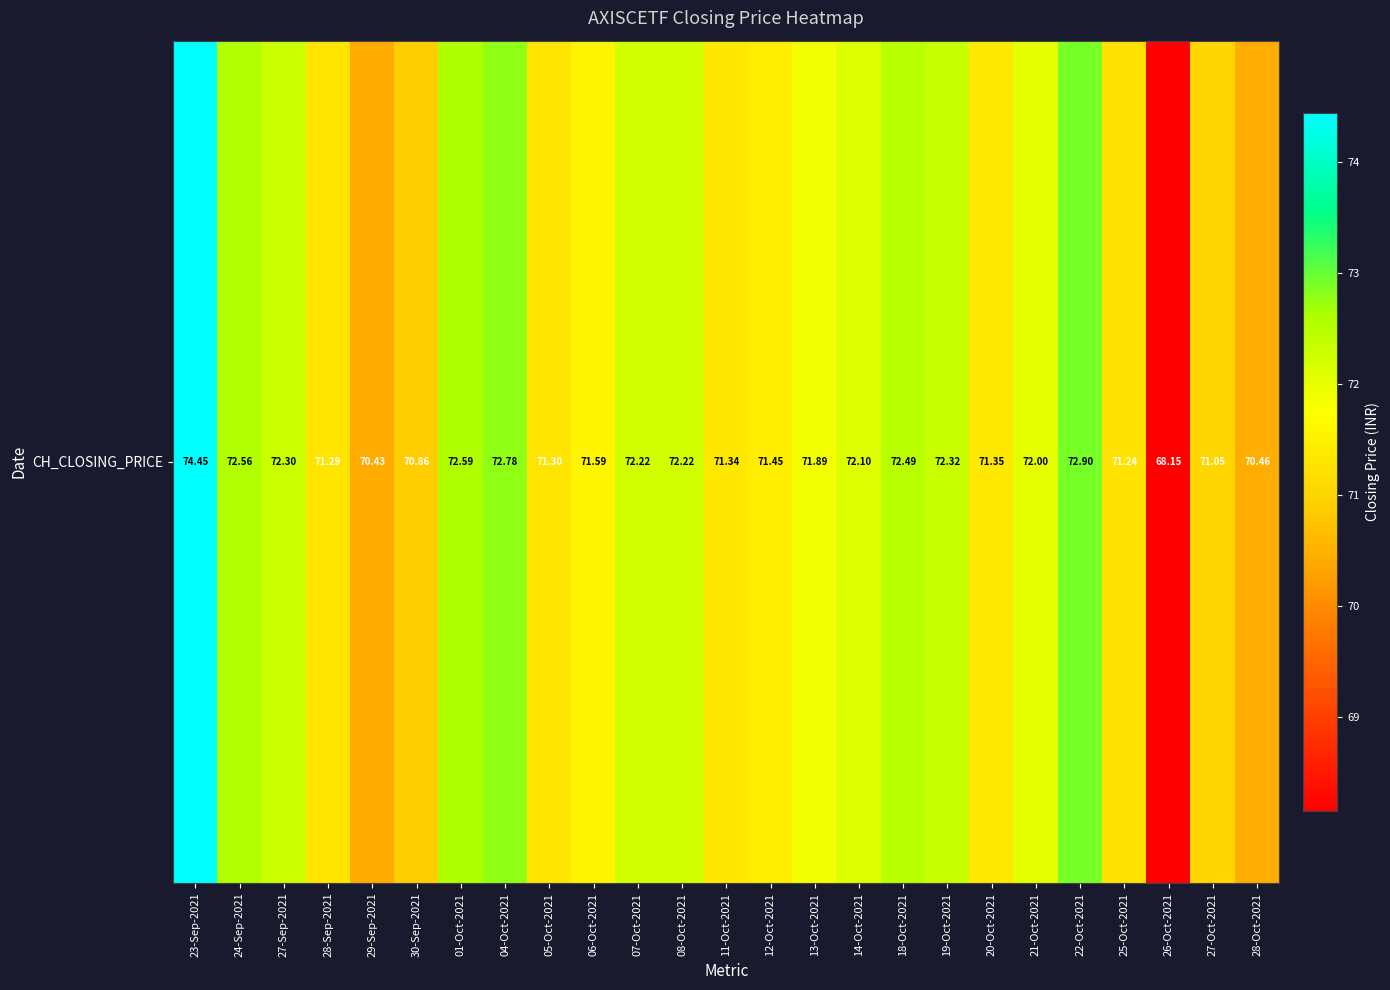

Rank the categories by value from highest to lowest.

23-Sep-2021, 22-Oct-2021, 04-Oct-2021, 01-Oct-2021, 24-Sep-2021, 18-Oct-2021, 19-Oct-2021, 27-Sep-2021, 07-Oct-2021, 08-Oct-2021, 14-Oct-2021, 21-Oct-2021, 13-Oct-2021, 06-Oct-2021, 12-Oct-2021, 20-Oct-2021, 11-Oct-2021, 05-Oct-2021, 28-Sep-2021, 25-Oct-2021, 27-Oct-2021, 30-Sep-2021, 28-Oct-2021, 29-Sep-2021, 26-Oct-2021